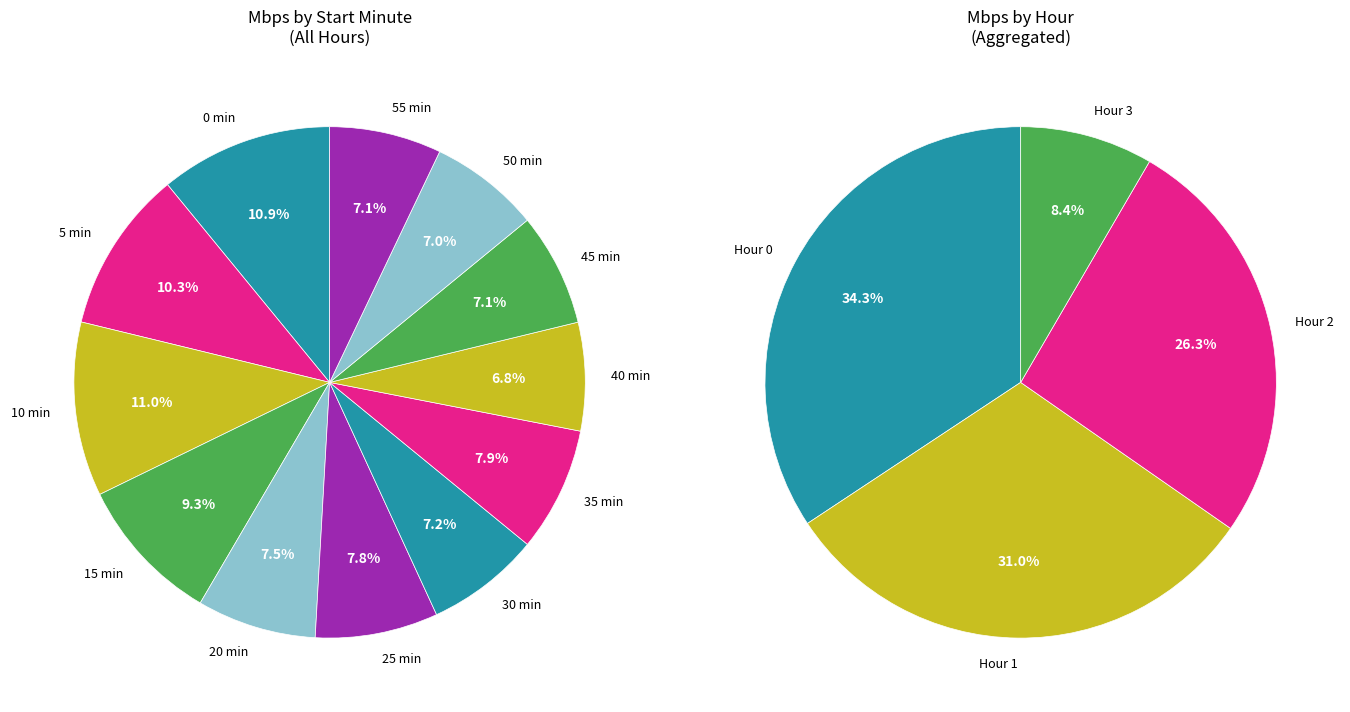

True or false: 55 accounts for 1% of the total.

False